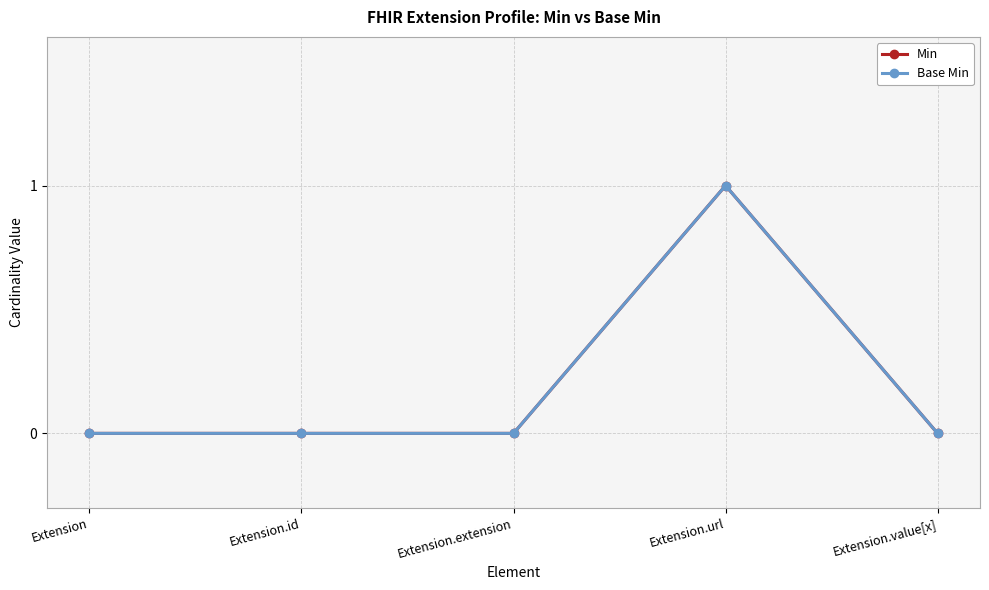

Does the chart have visible grid lines?

Yes